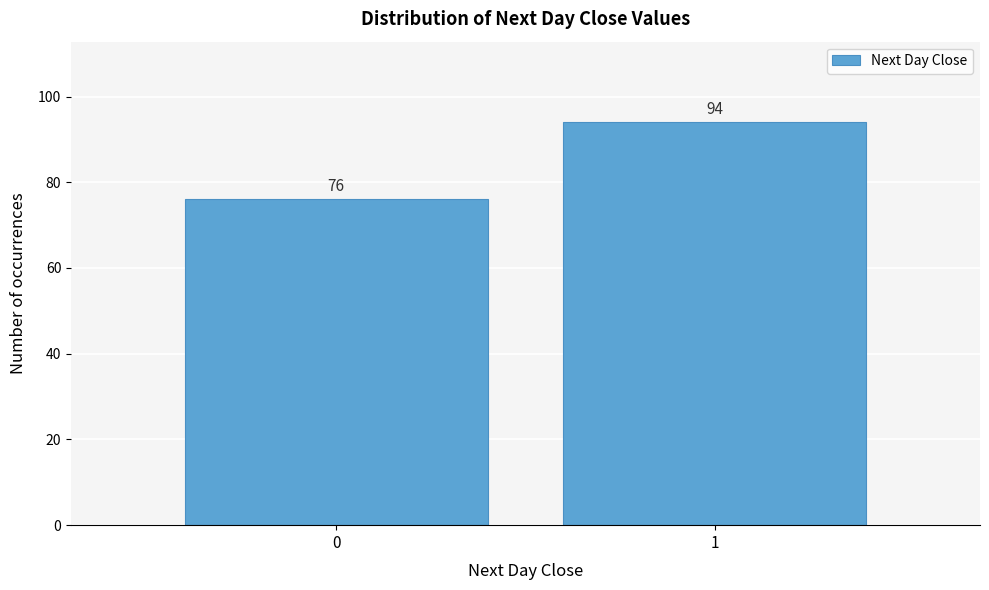

Reading left to right, what are all the values shown in this chart?

0=76	1=94